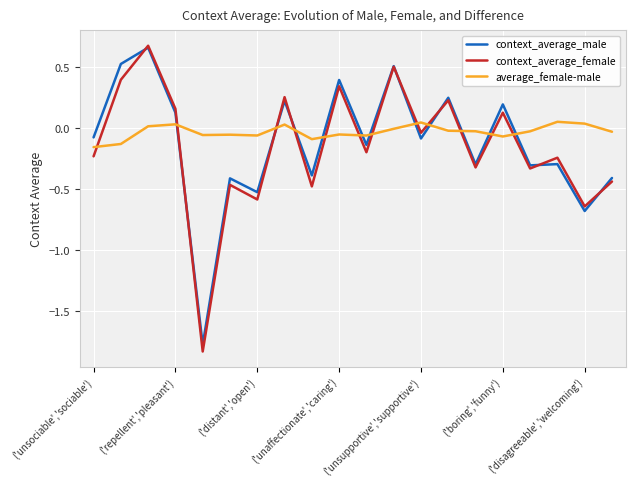

How many intersections are there between context_average_female and average_female-male?

12